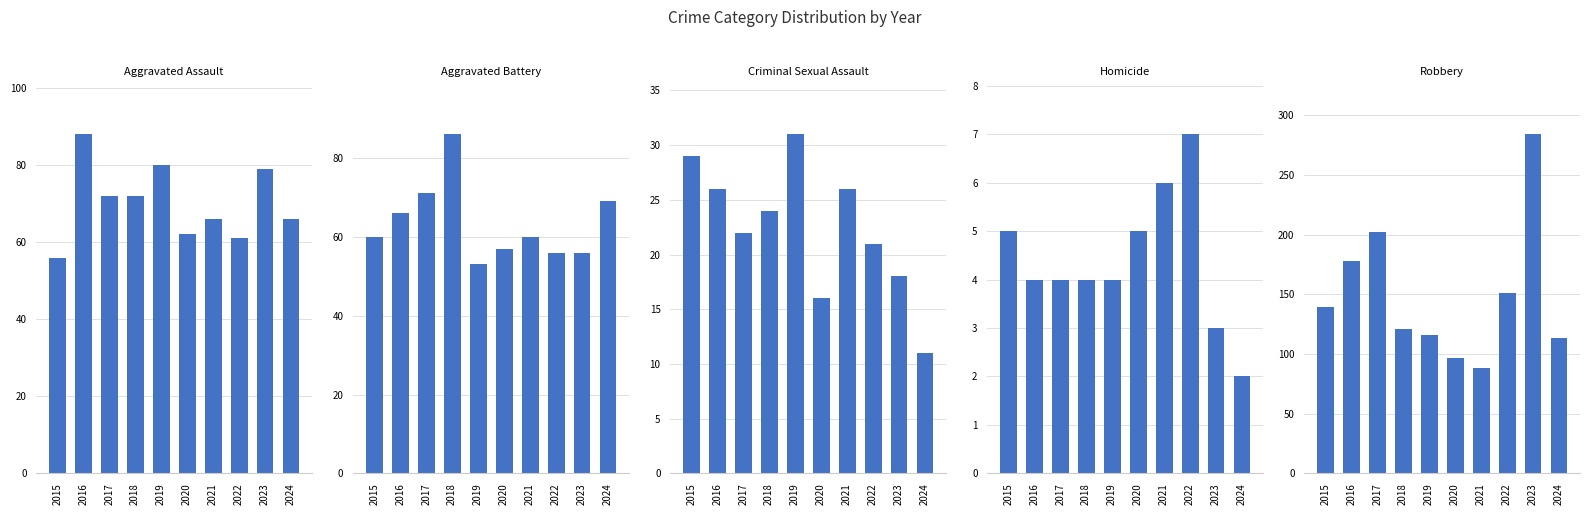

Reading right to left, extract all data points from this chart.

Aggravated Assault: 66	79	61	66	62	80	72	72	88	56
Aggravated Battery: 69	56	56	60	57	53	86	71	66	60
Criminal Sexual Assault: 11	18	21	26	16	31	24	22	26	29
Homicide: 2	3	7	6	5	4	4	4	4	5
Robbery: 113	284	151	88	97	116	121	202	178	139